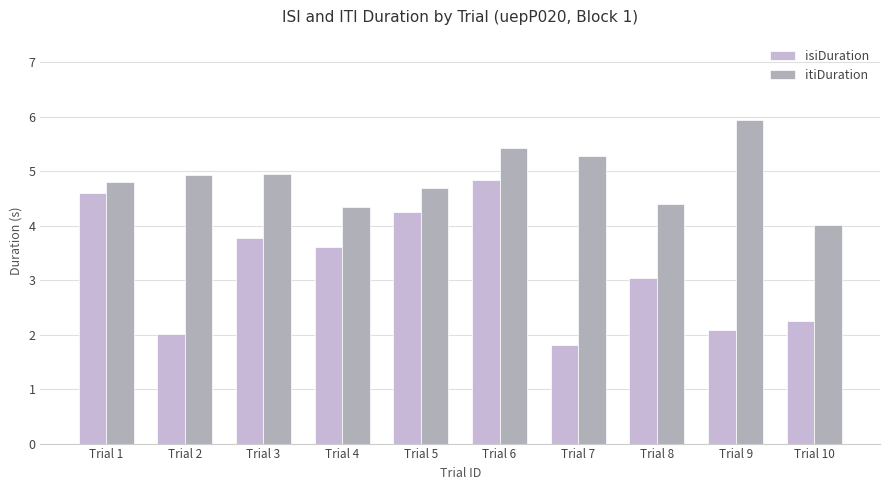

What is the value of the isiDuration bar at the 7th from the left?

1.8